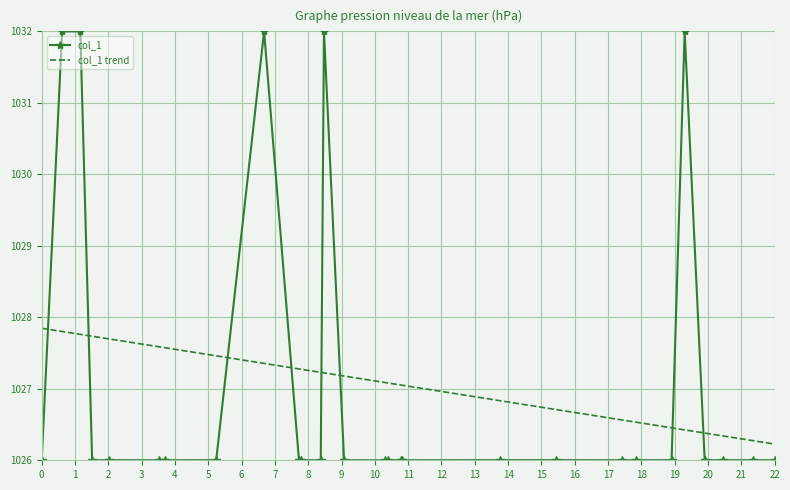

What is the sum of all col_1 trend values?

28758.0